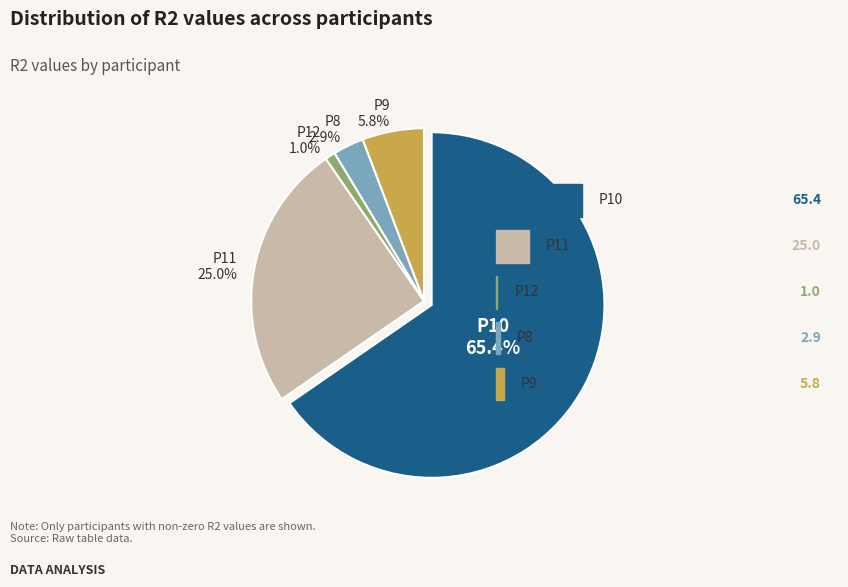

Count the number of slices in the pie.

5